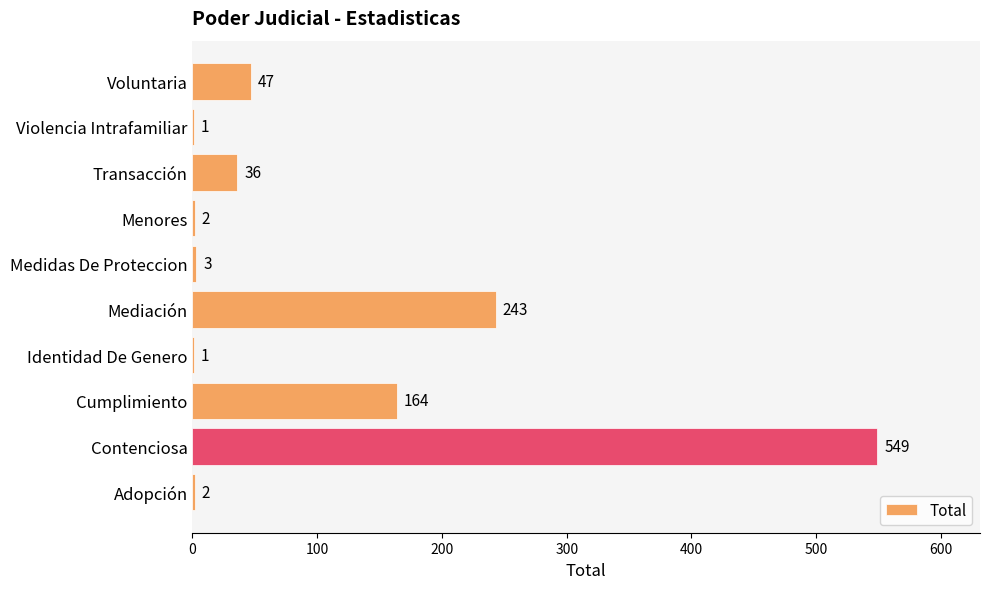

True or false: the data shows 243 at Mediación.

True